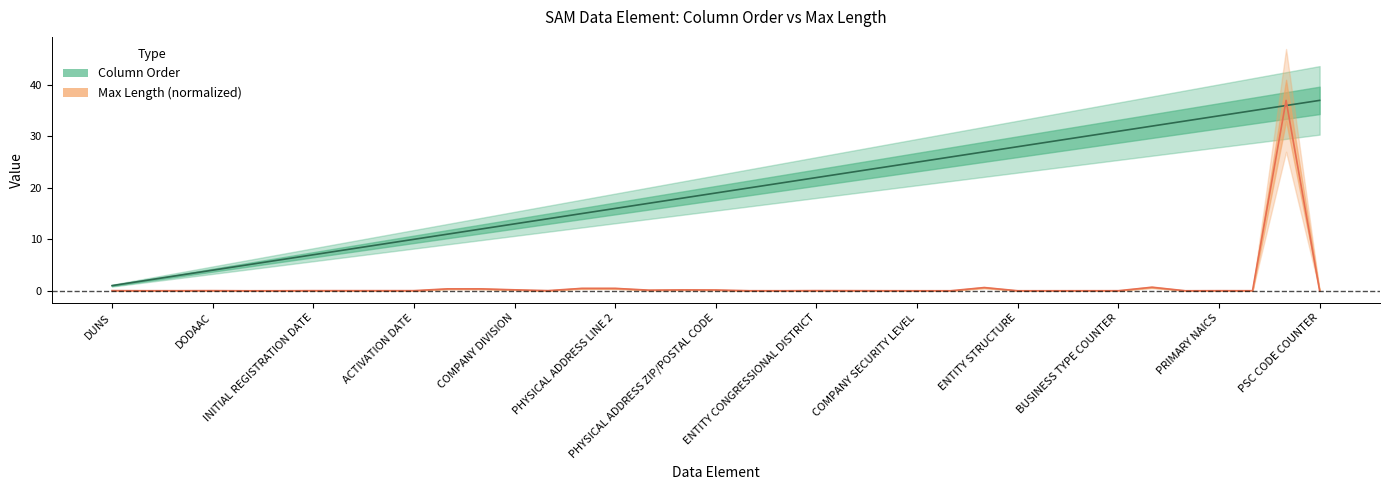

Rank the series by their maximum value, from highest to lowest.

Max Length, Column Order